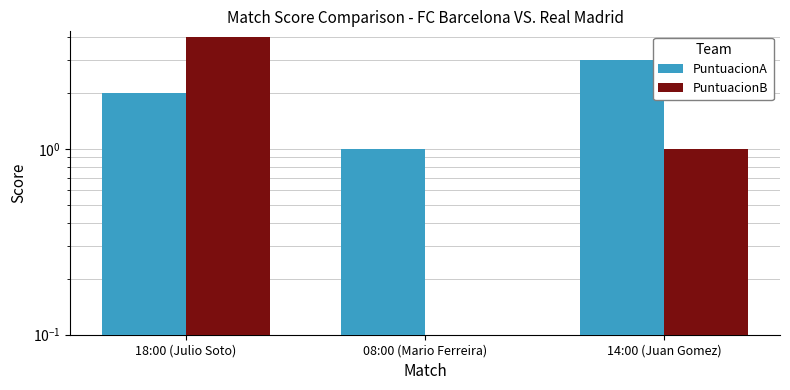

Reading left to right, transcribe all the data shown in this chart.

PuntuacionA: 2	1	3
PuntuacionB: 4	0	1